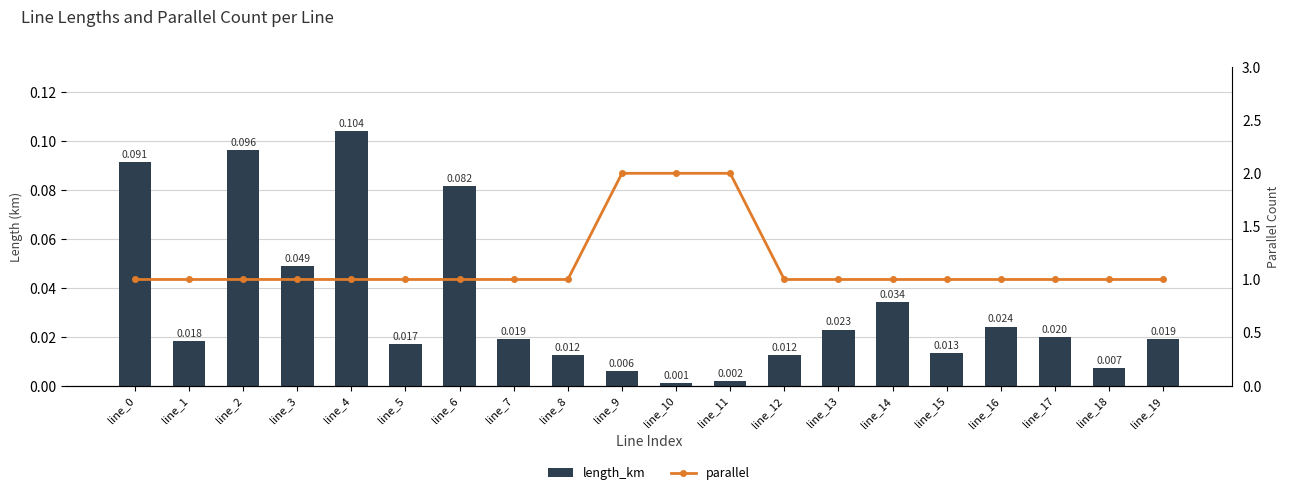

Between line_0 and line_5, which is larger?

line_0